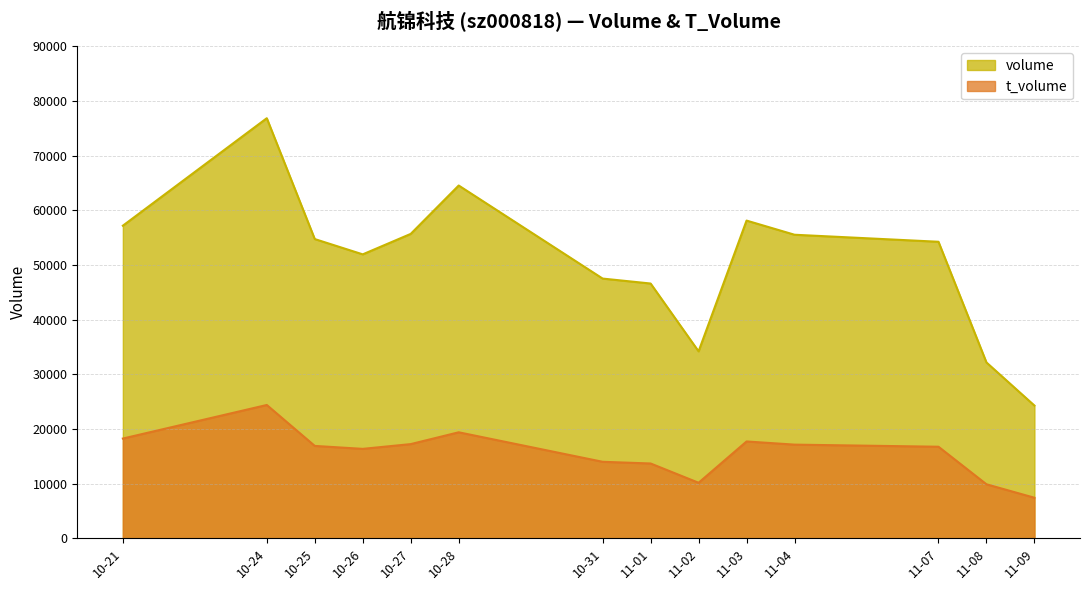

True or false: volume and t_volume intersect in this chart.

False